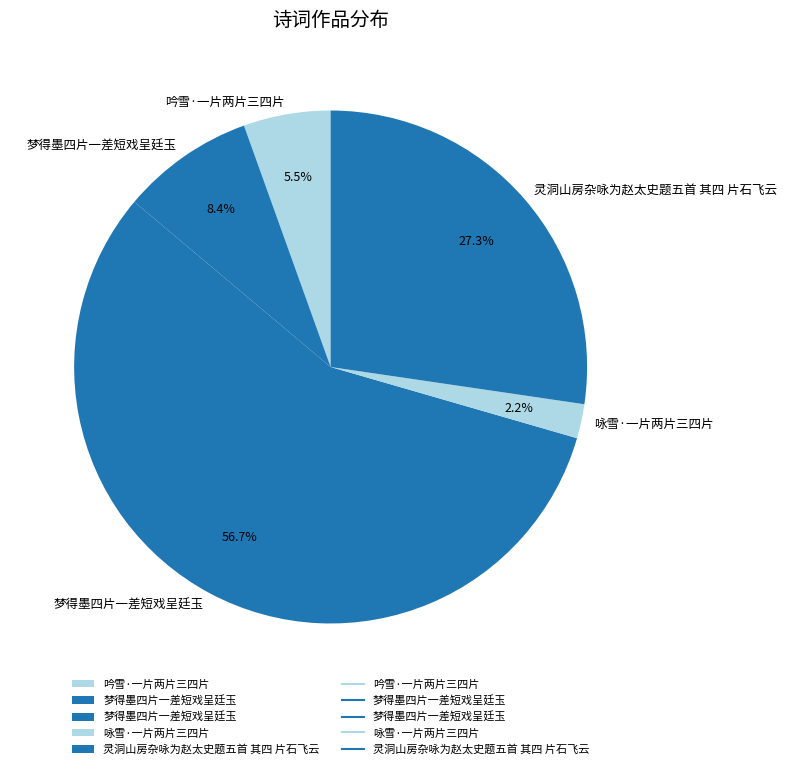

What is the smallest slice in the pie chart?

咏雪·一片两片三四片